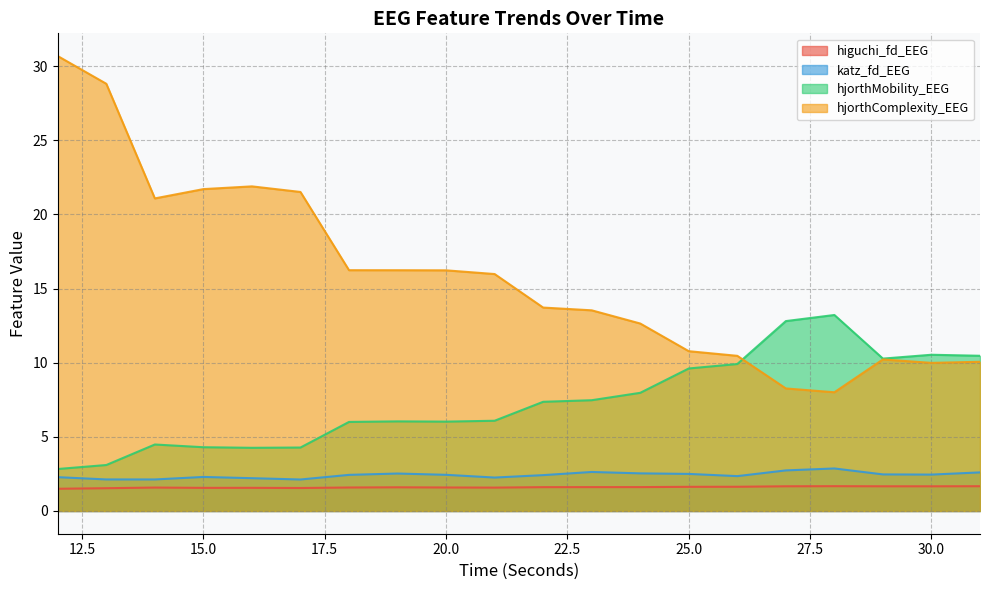

What is the value of the higuchi_fd_EEG point at the 8th from the left?

1.6